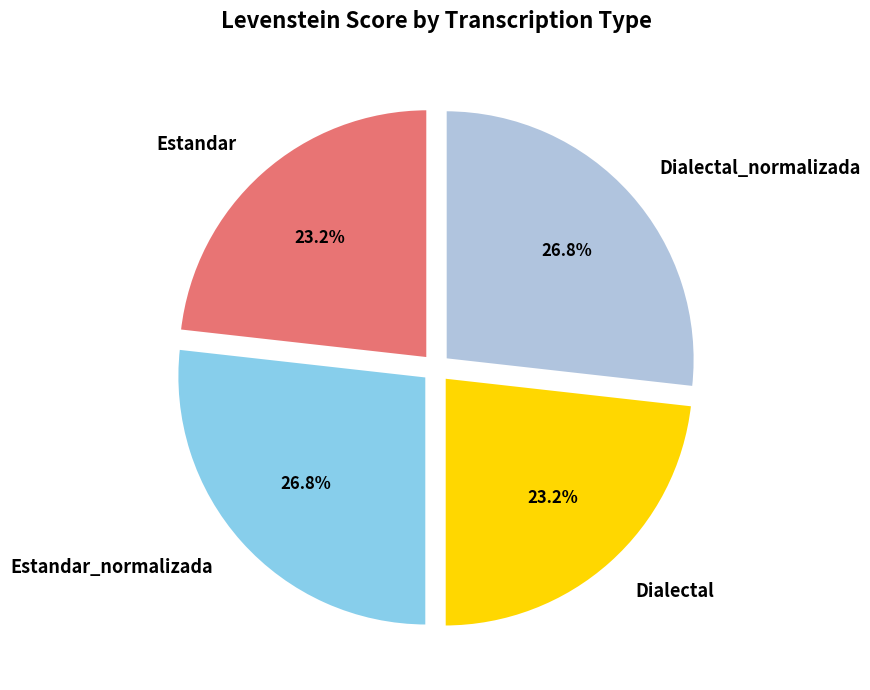

Between Dialectal_normalizada and Estandar, which is larger?

Dialectal_normalizada